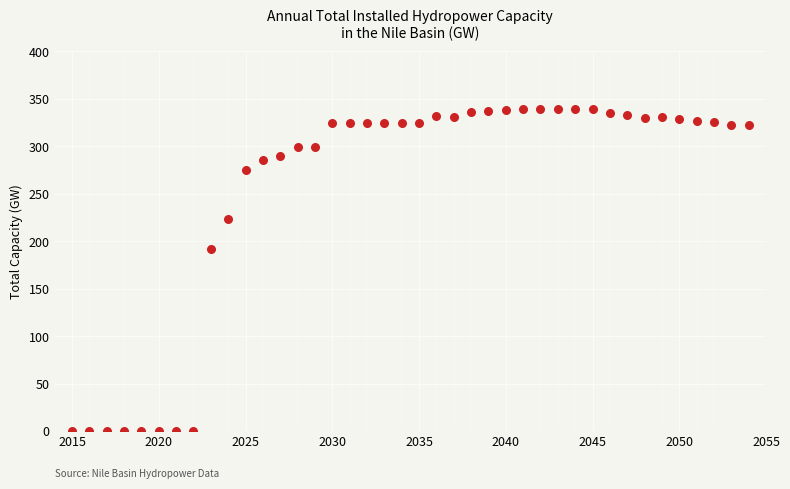

What is the range of X values (max minus min)?

39.0